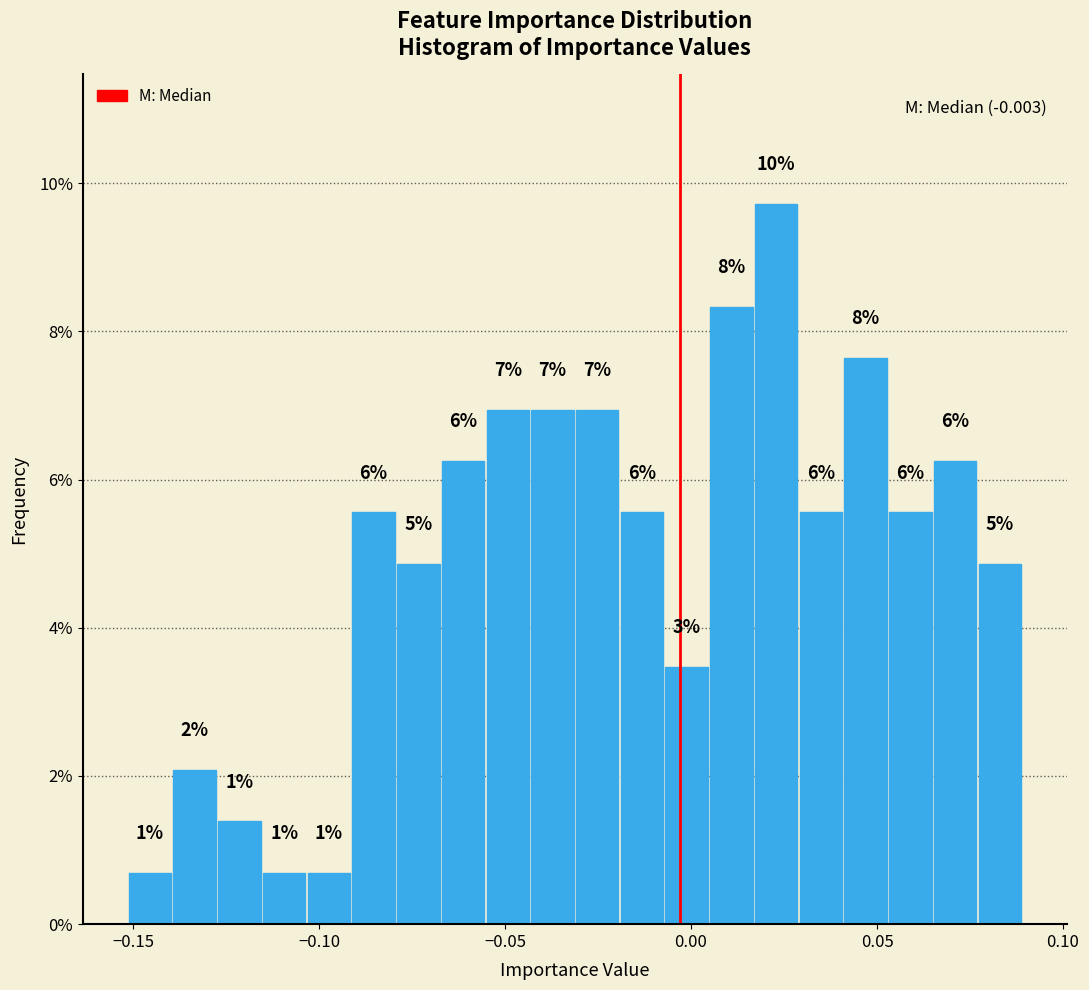

Around what value on the x-axis is the tallest bar? Give the approximate position of its centre, as read against the axis.

0.025